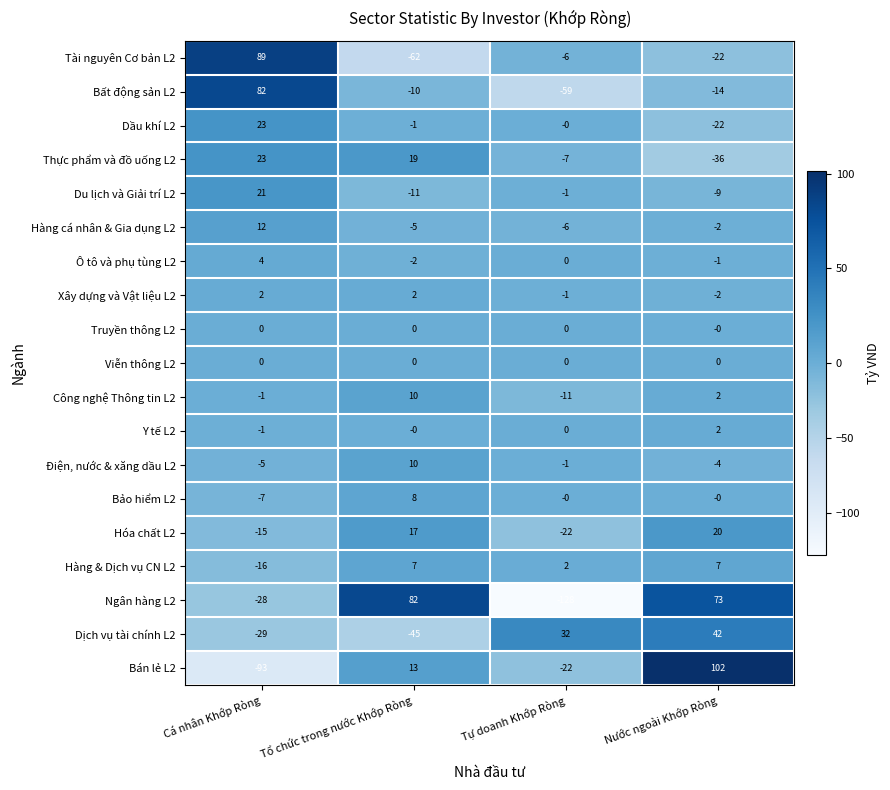

How many values in Du lịch và Giải trí L2 are above zero?

1